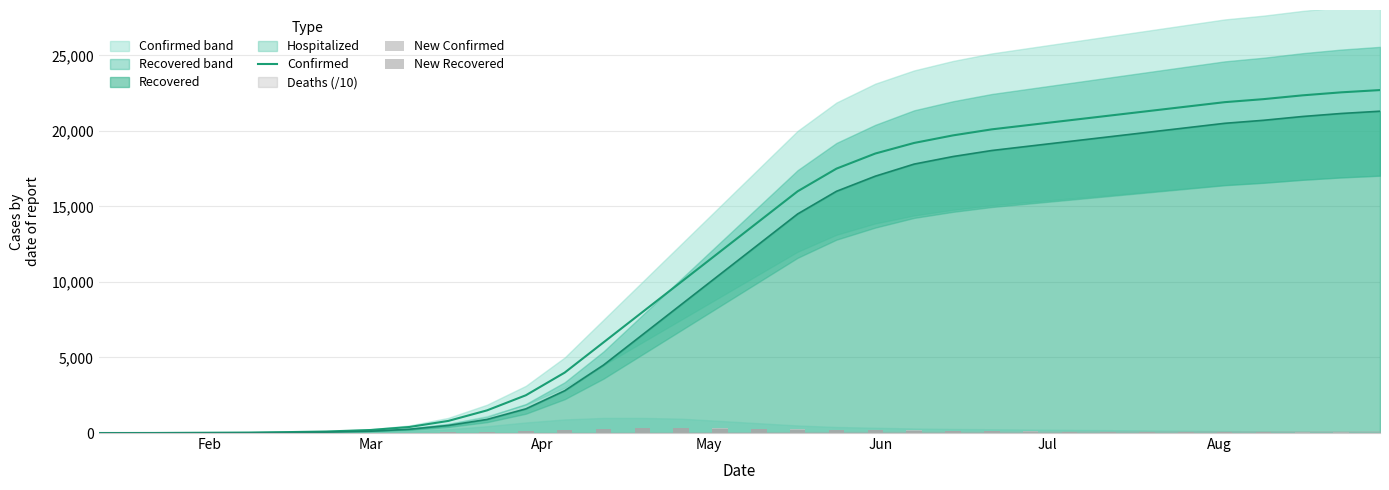

What is the highest value of the Recovered series?

21300